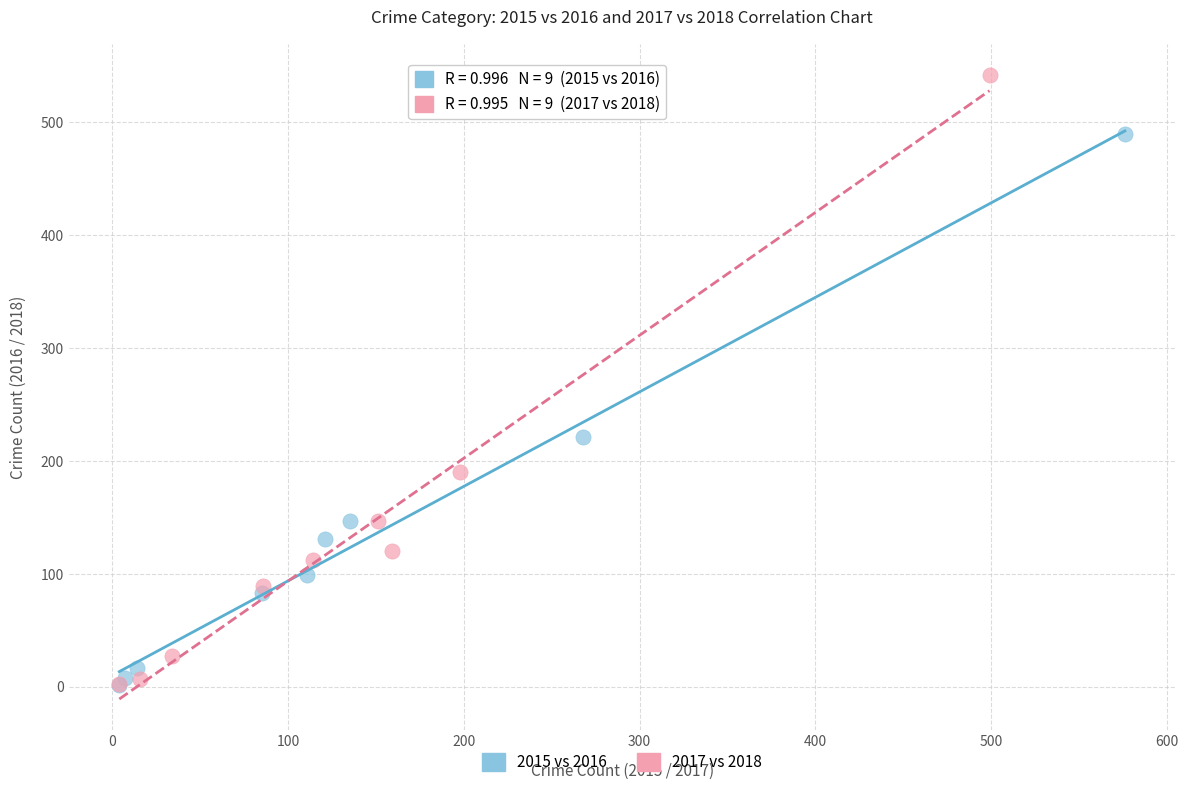

Which series reaches the maximum Y coordinate?

2017 vs 2018